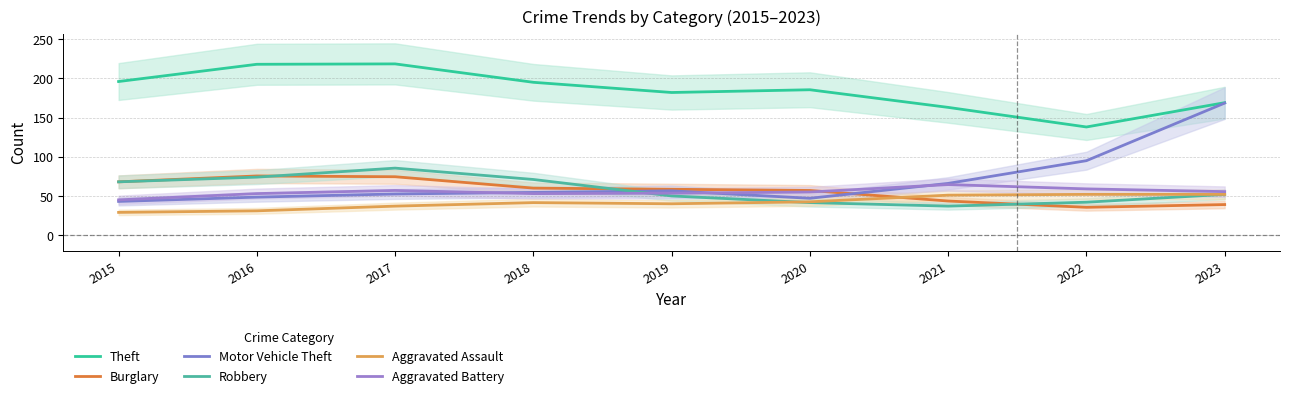

List the labels in order of Aggravated Battery value, largest first.

2021, 2022, 2017, 2023, 2020, 2019, 2016, 2018, 2015